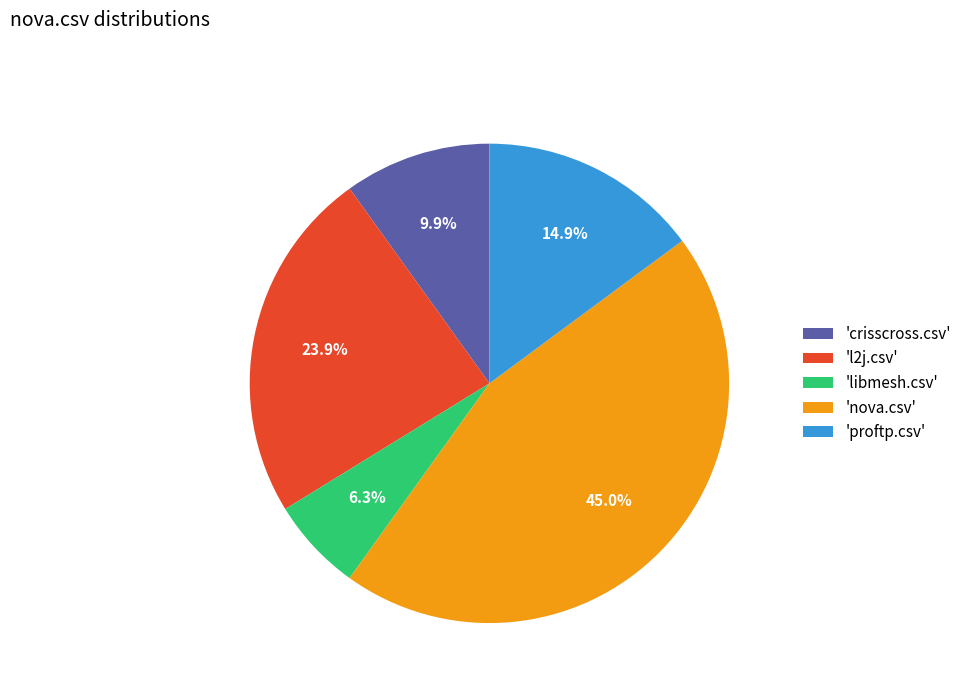

How much of the chart is everything except 'libmesh.csv'?

93.7%